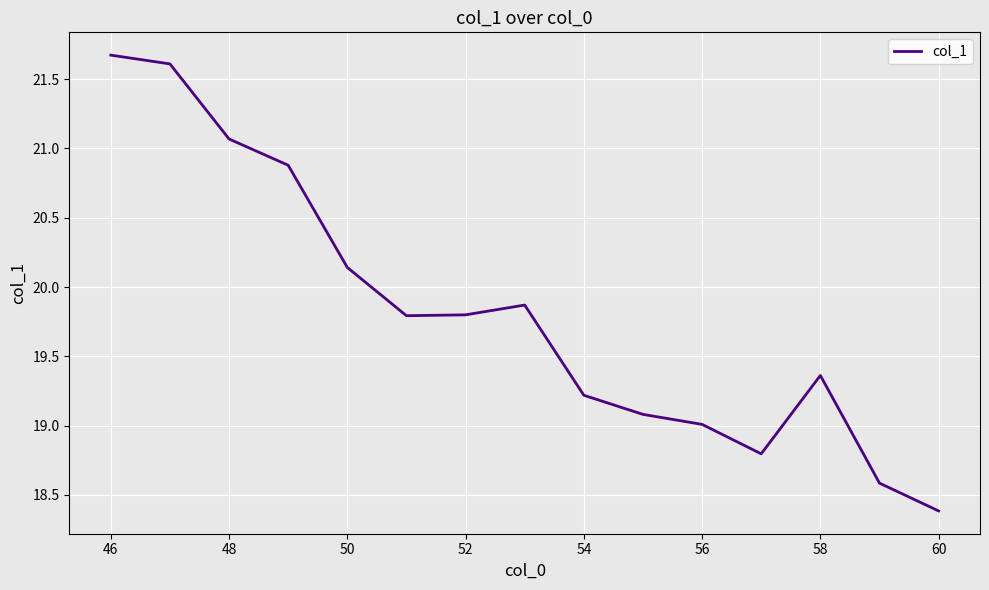

Count the number of categories in the chart.

15